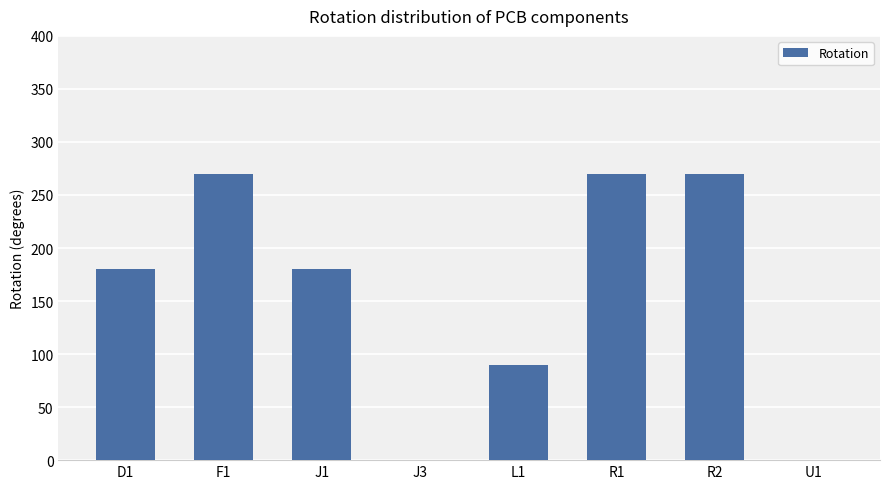

Is it true that the value at R2 is 270?

True